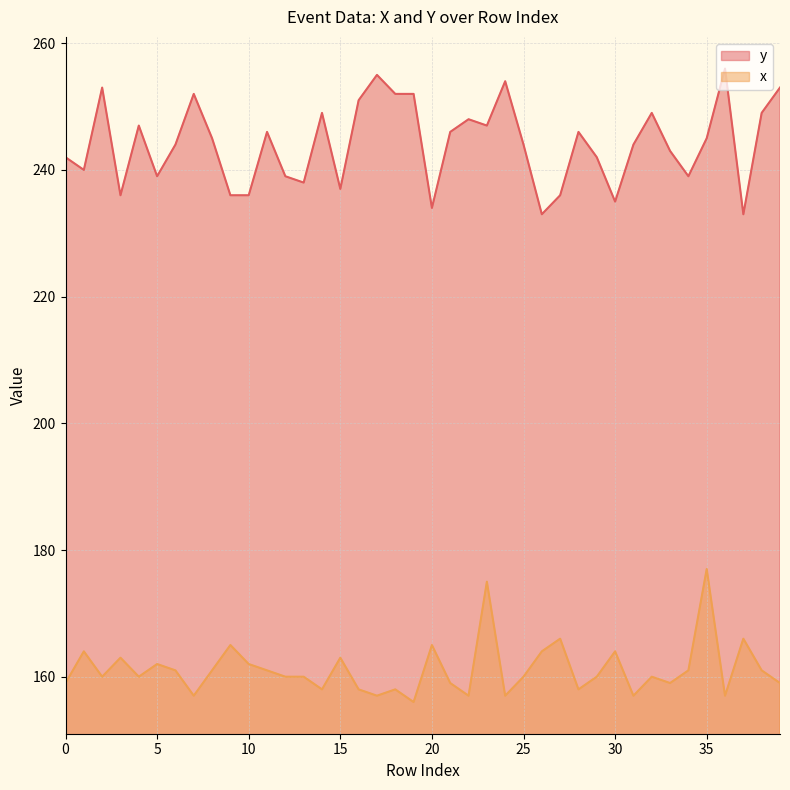

At which label does x first exceed 160?

1